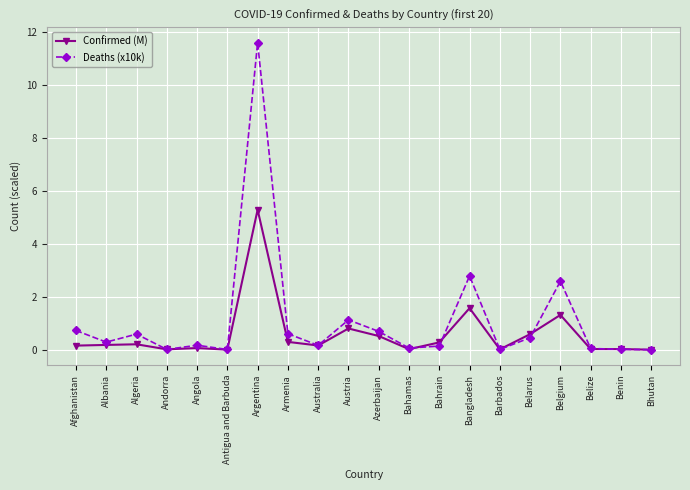

Which series has the largest range (max minus min)?

Deaths (x10k)